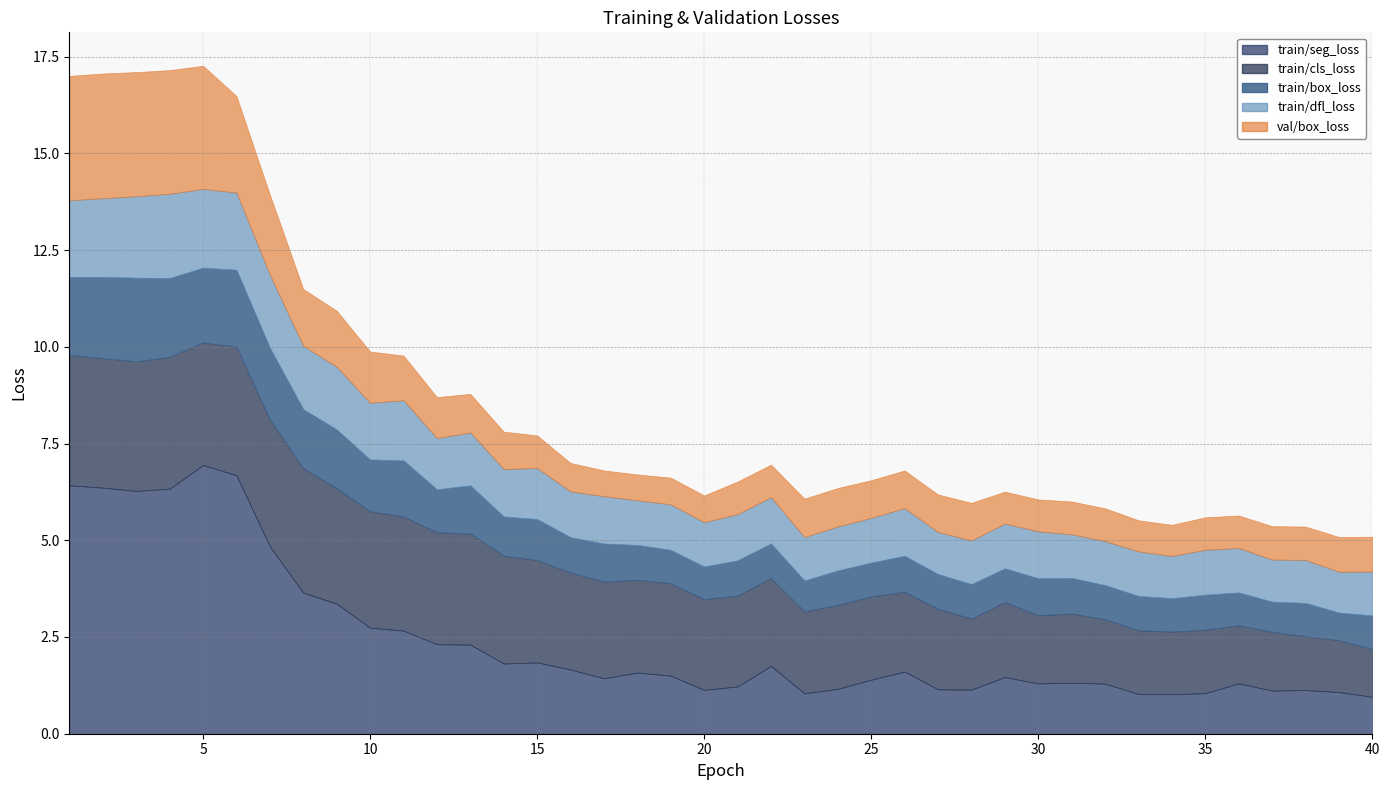

How many data points does each series have?

40